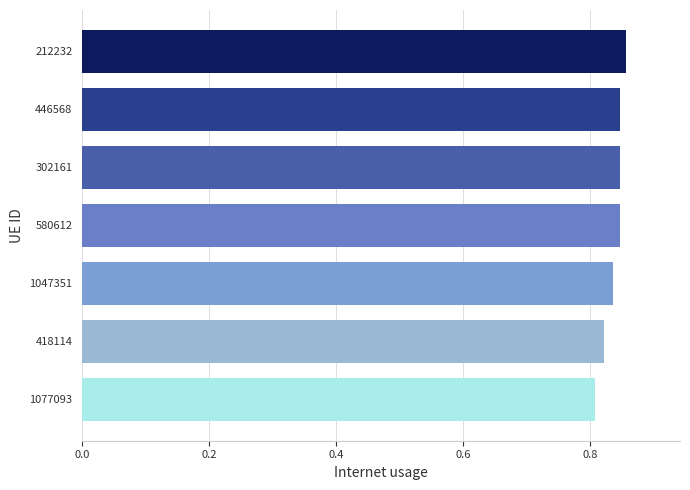

Count the values in the range 0 to 1.

7